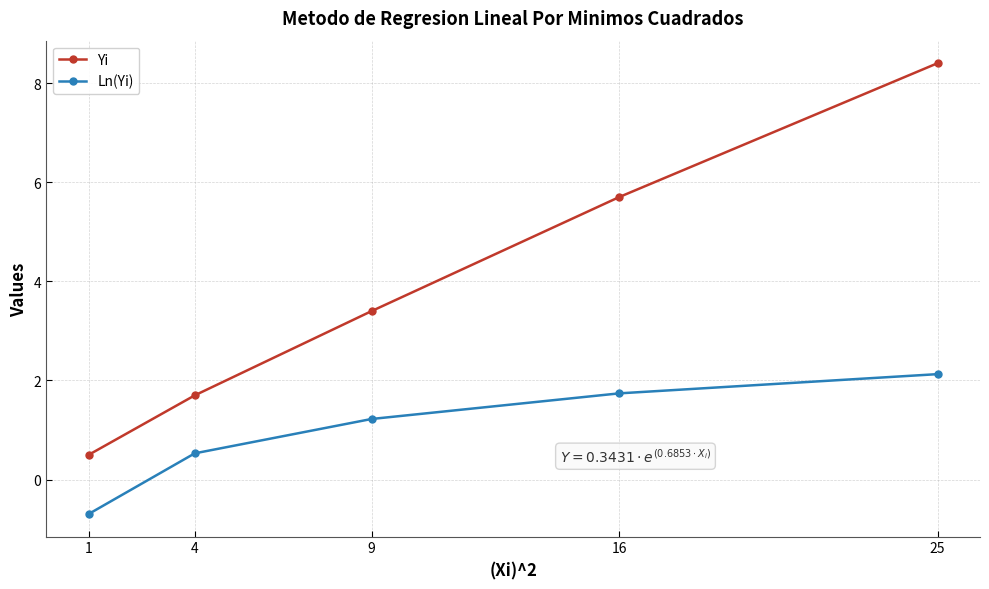

What is the total value across all series at 25?

10.5